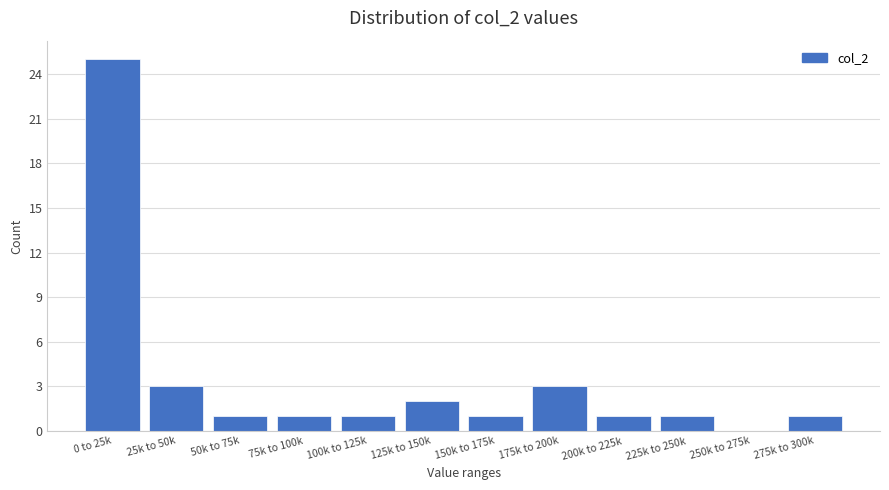

Reading left to right, extract all data points from this chart.

0 to 25k=25	25k to 50k=3	50k to 75k=1	75k to 100k=1	100k to 125k=1	125k to 150k=2	150k to 175k=1	175k to 200k=3	200k to 225k=1	225k to 250k=1	250k to 275k=0	275k to 300k=1